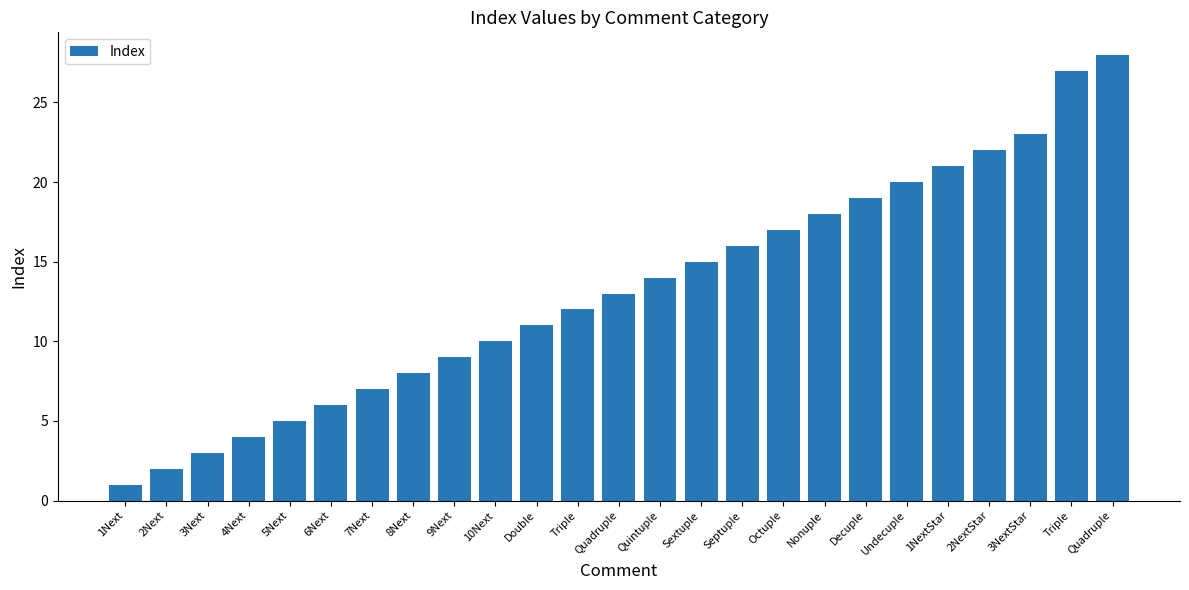

Count the number of categories in the chart.

25